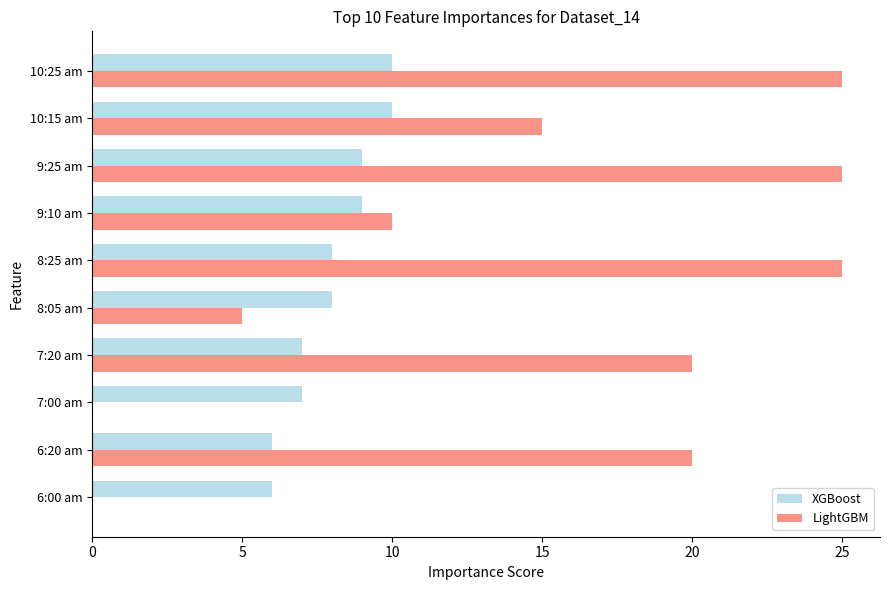

Which series has the largest total across all categories?

LightGBM